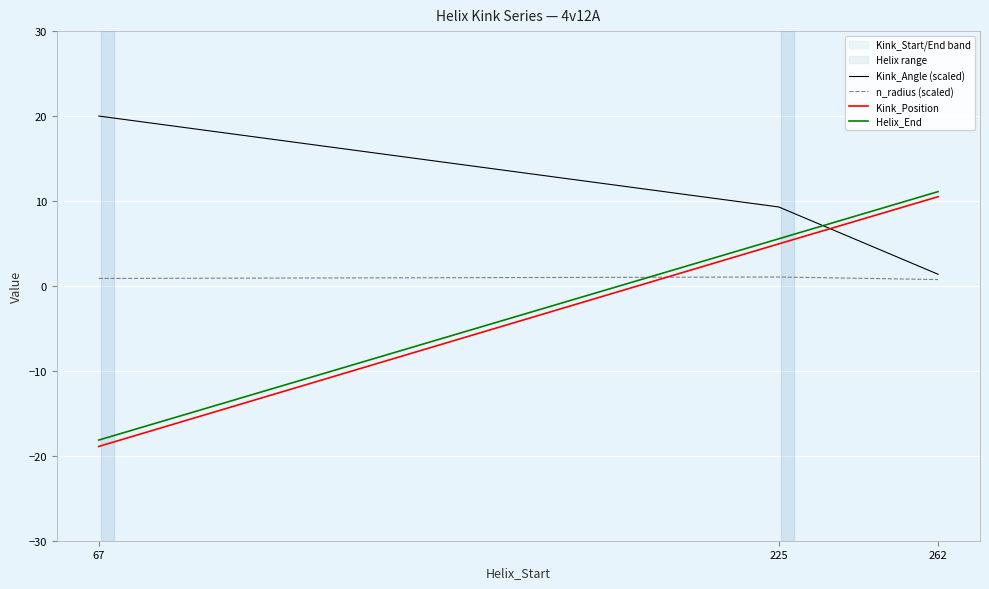

Where does the Kink_Angle (scaled) series first go above 9?

67